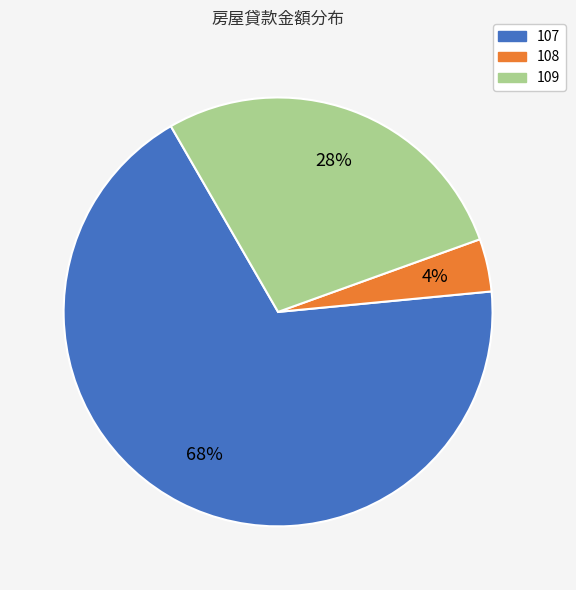

Do 107 and 109 together represent more than half of the pie?

Yes